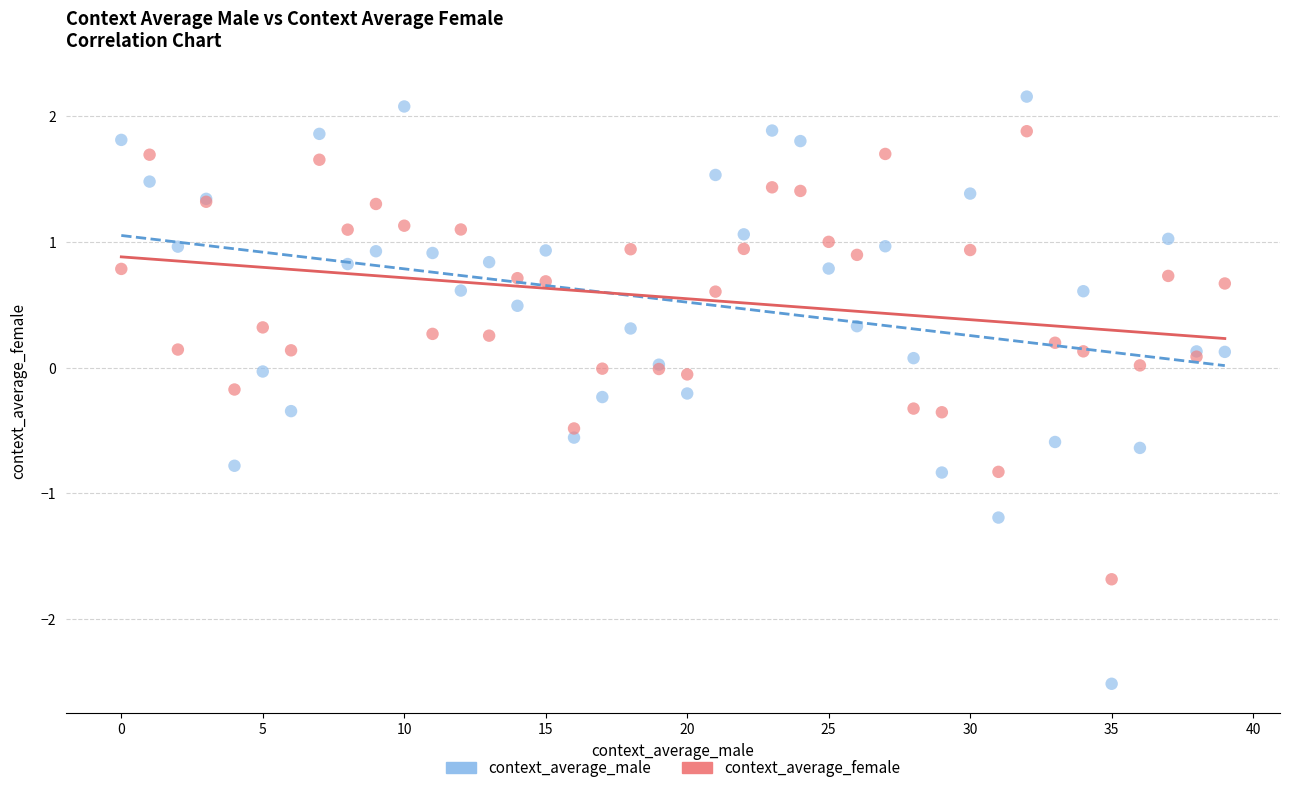

What are all the series names shown in the legend?

context_average_male, context_average_female